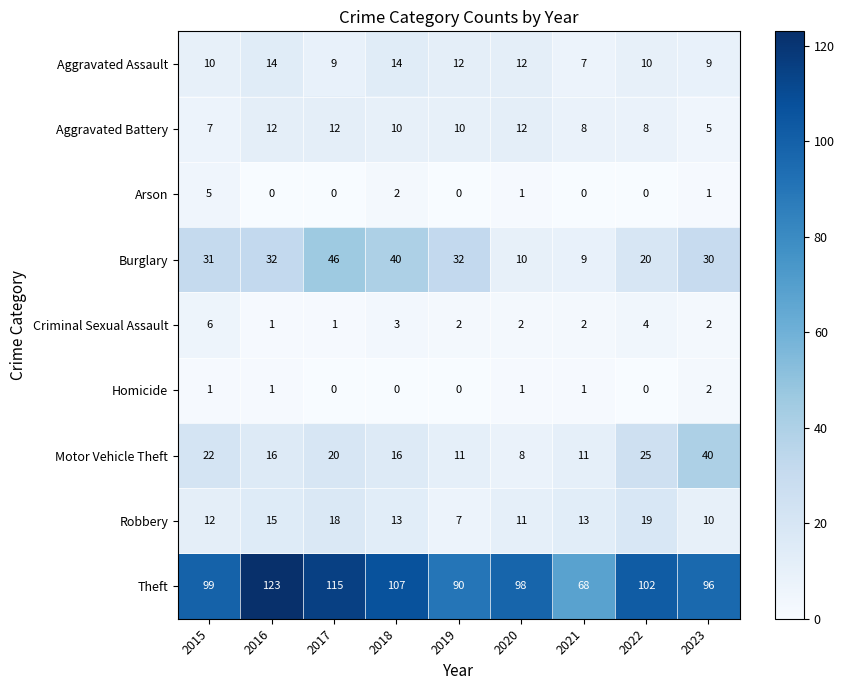

Is it true that Criminal Sexual Assault equals 6 at 2015?

True